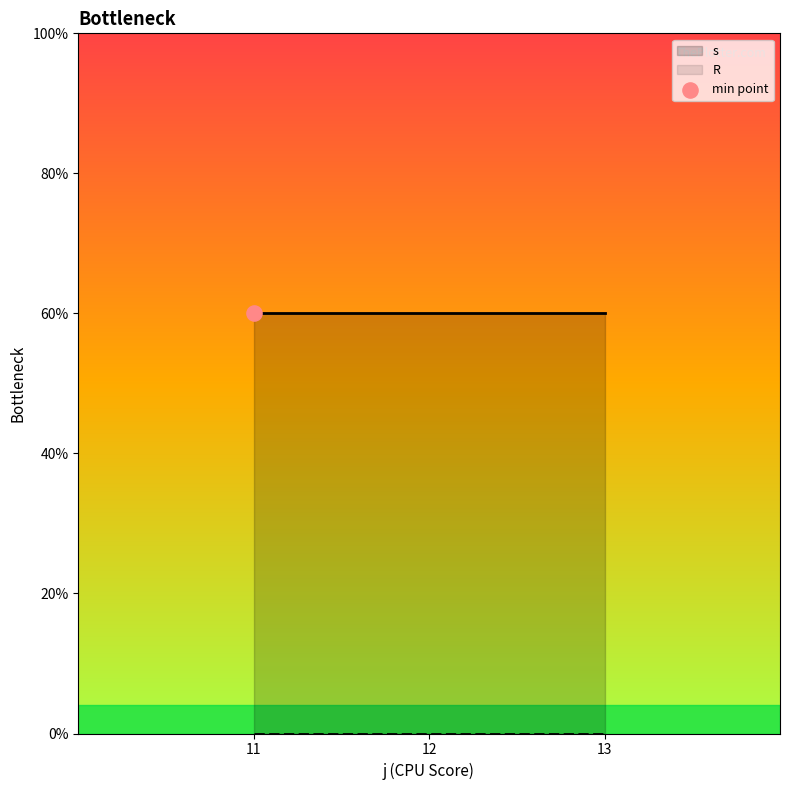

What are all the series names shown in the legend?

s, R